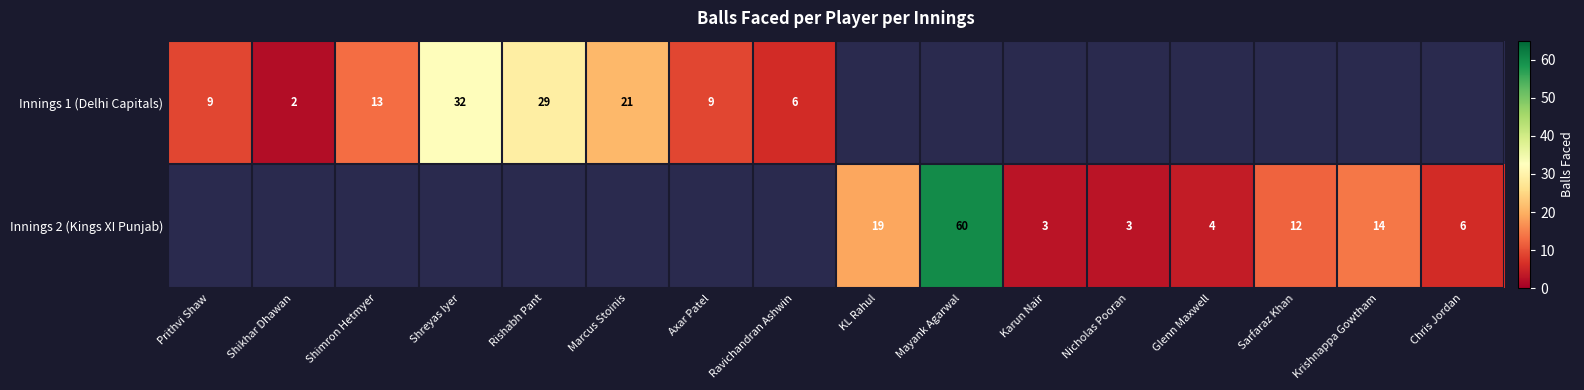

True or false: Innings 2 (Kings XI Punjab) has a value of 19 at KL Rahul.

True